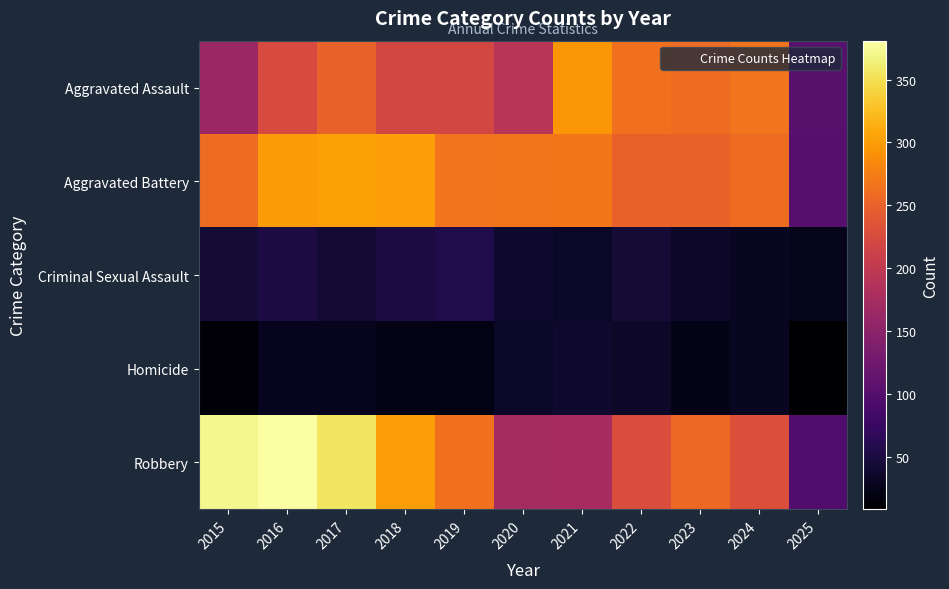

Between 2017 and 2020, which series saw the biggest shift?

Robbery